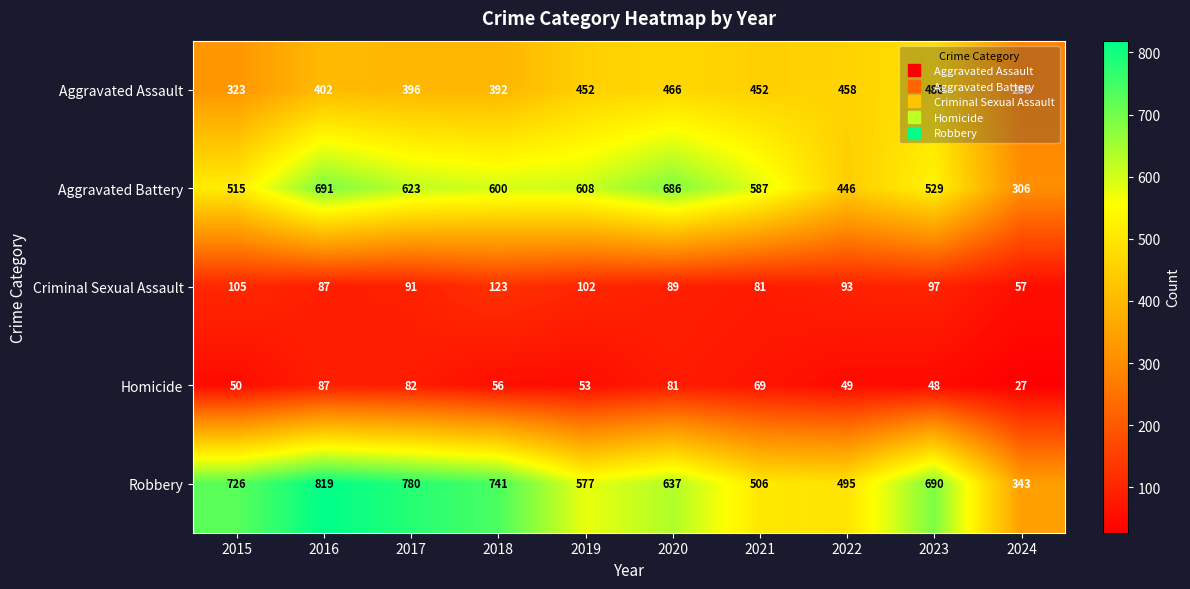

At 2015, list the series in order from smallest to largest.

Homicide, Criminal Sexual Assault, Aggravated Assault, Aggravated Battery, Robbery